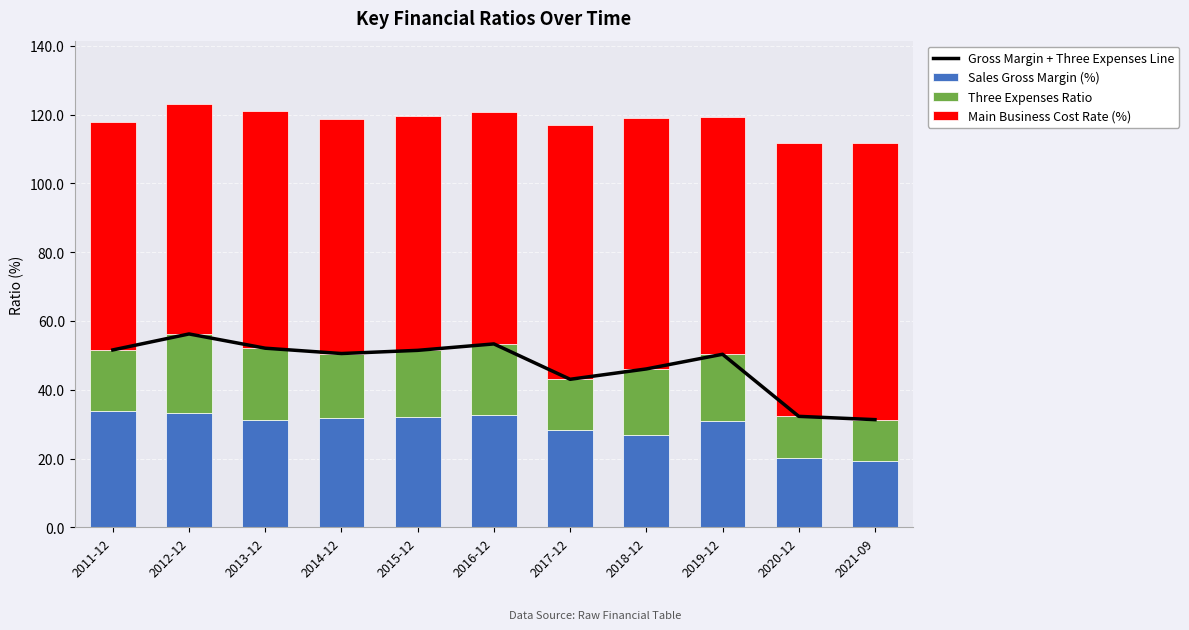

How many values in the Sales Gross Margin (%) series exceed 31?

6